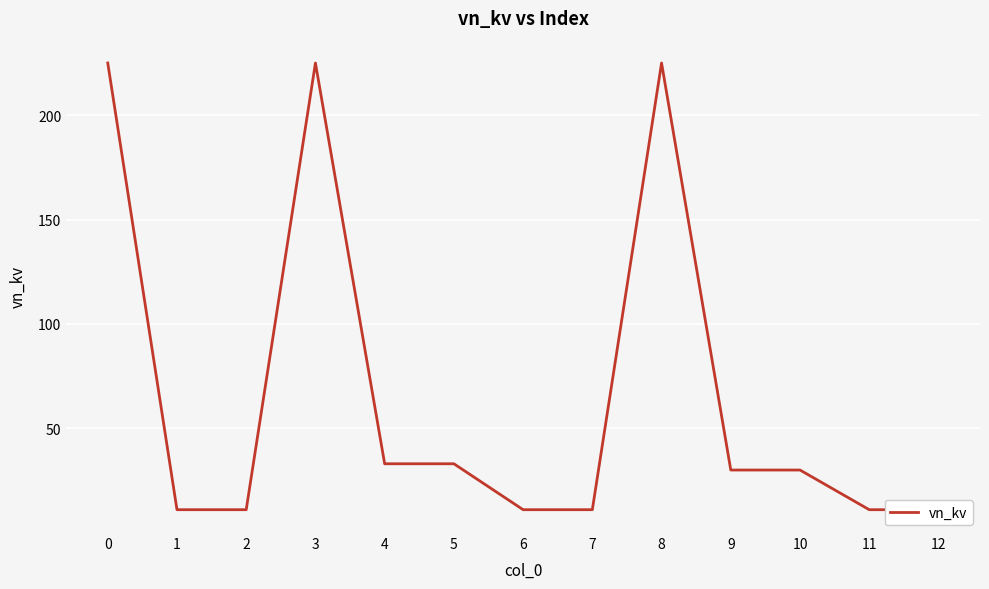

What is the greatest value displayed?

225